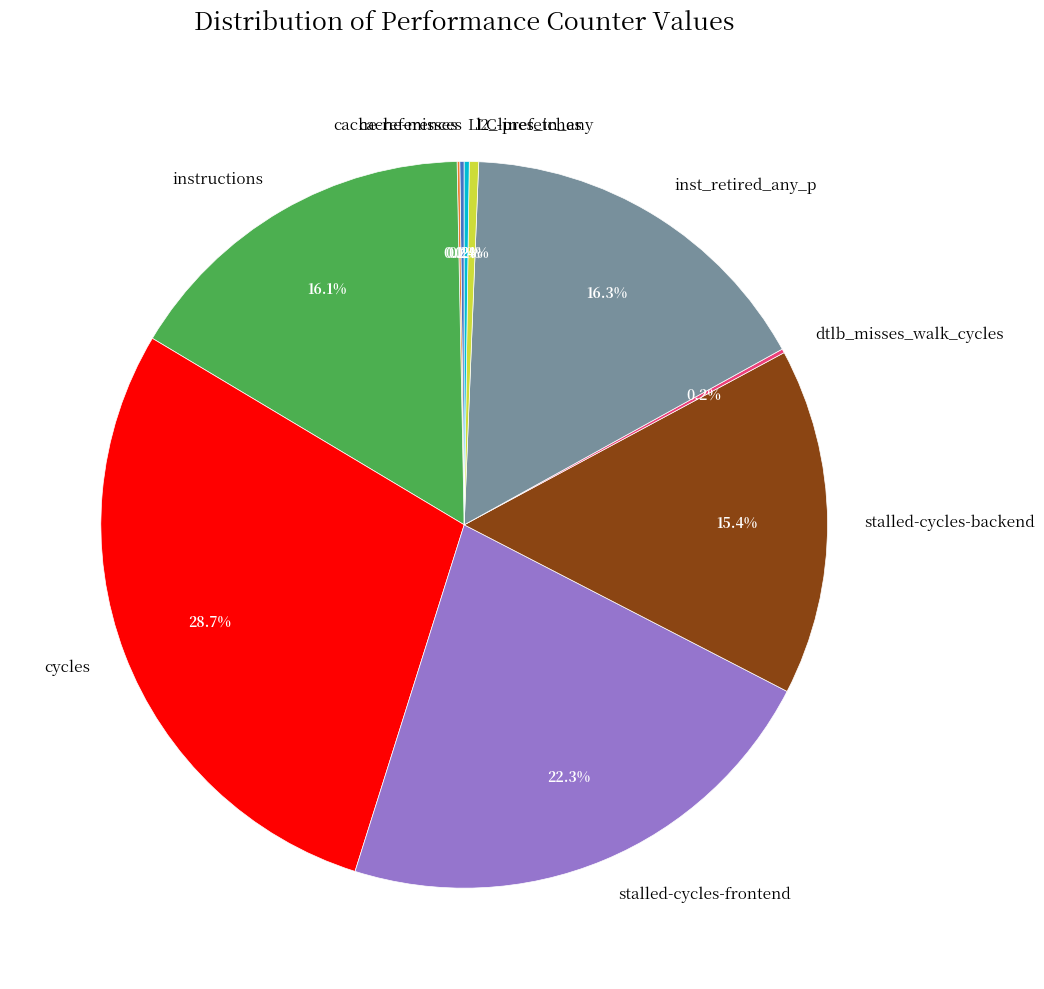

To the nearest percent, what is the difference between the largest and smallest slice percentages?

29%